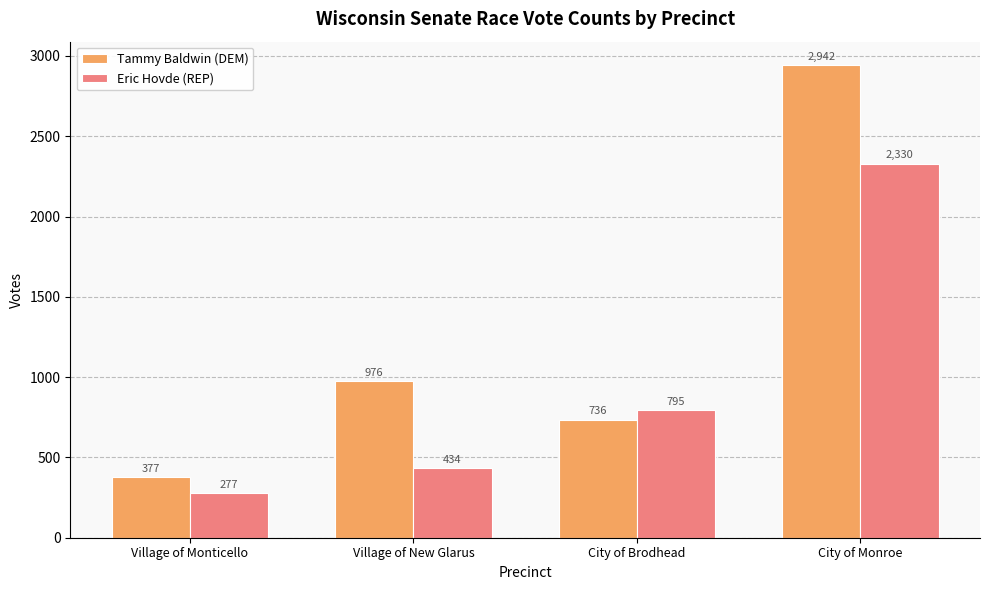

What is the difference between the maximum and minimum values in the Eric Hovde (REP) series?

2053